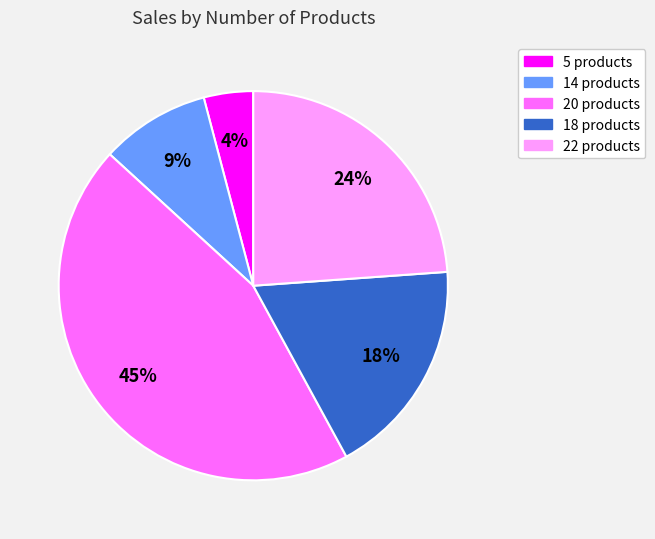

The 14 slice represents 9% of the pie. True or false?

True